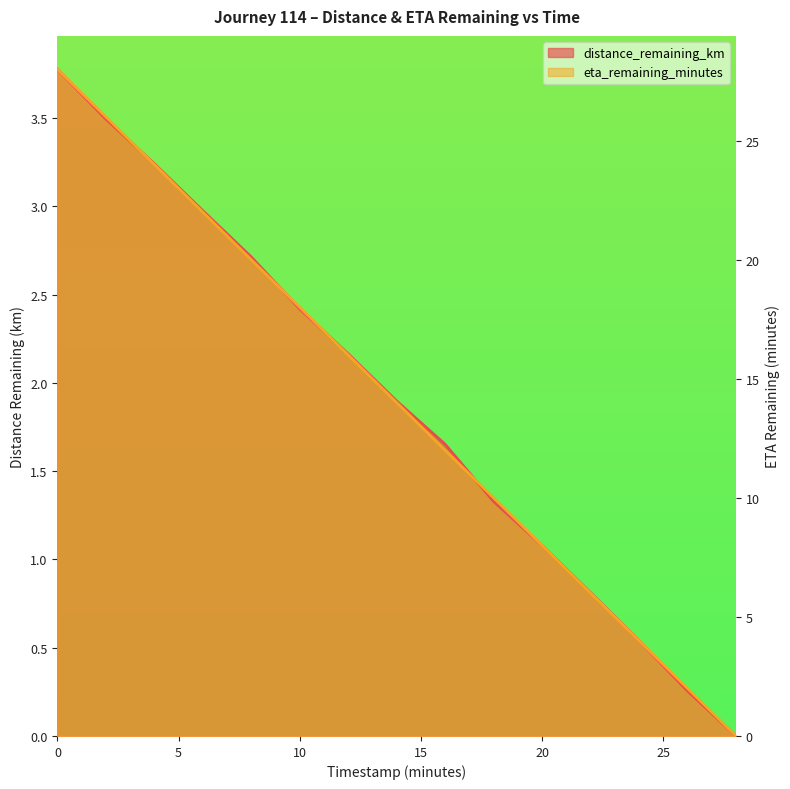

Does the chart have visible grid lines?

No